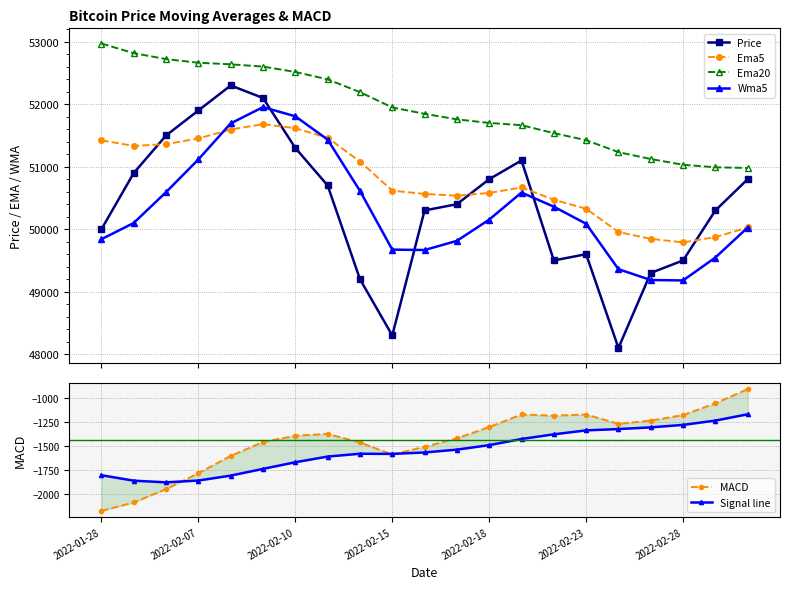

Which series has the largest total across all categories?

Ema20